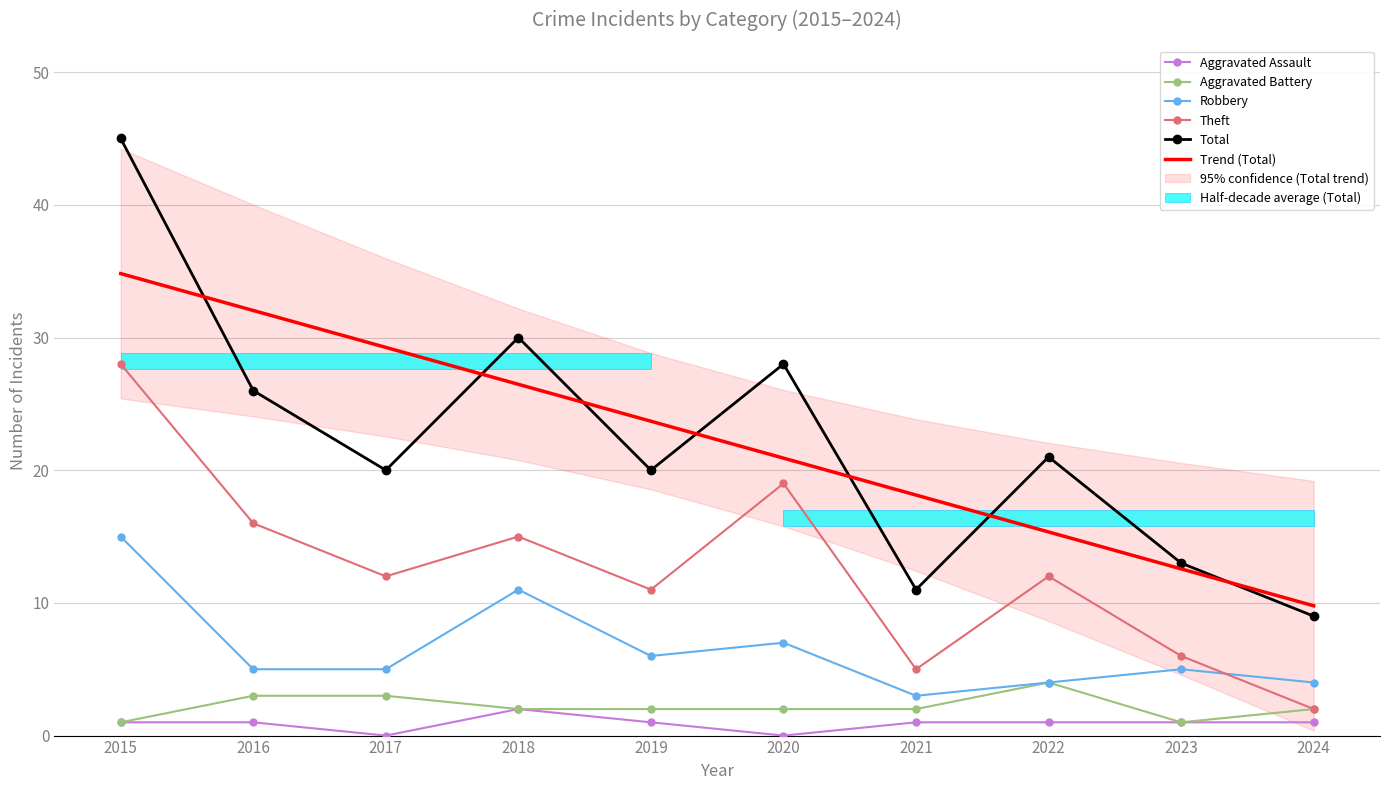

Reading left to right, extract all data points from this chart.

Aggravated Assault: 1.0	1.0	0.0	2.0	1.0	0.0	1.0	1.0	1.0	1.0
Aggravated Battery: 1.0	3.0	3.0	2.0	2.0	2.0	2.0	4.0	1.0	2.0
Robbery: 15.0	5.0	5.0	11.0	6.0	7.0	3.0	4.0	5.0	4.0
Theft: 28.0	16.0	12.0	15.0	11.0	19.0	5.0	12.0	6.0	2.0
Total: 45.0	26.0	20.0	30.0	20.0	28.0	11.0	21.0	13.0	9.0
Trend (Total): 34.8	32.0	29.3	26.5	23.7	20.9	18.1	15.3	12.6	9.8